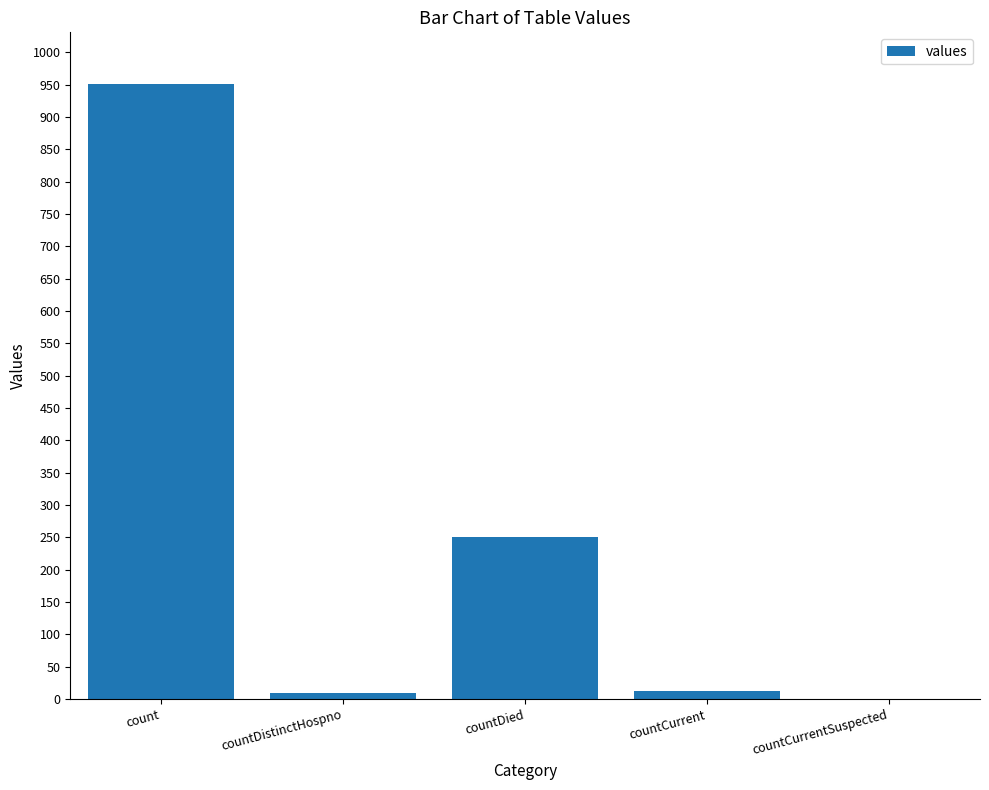

What is the maximum value shown in the chart?

951